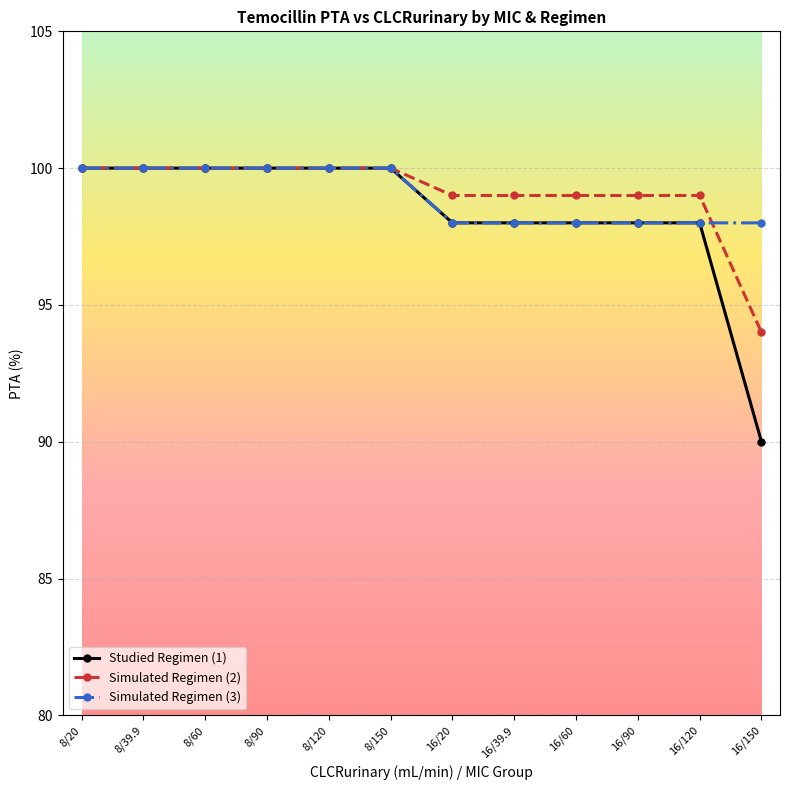

Which series has the widest spread of values?

Studied Regimen (1)